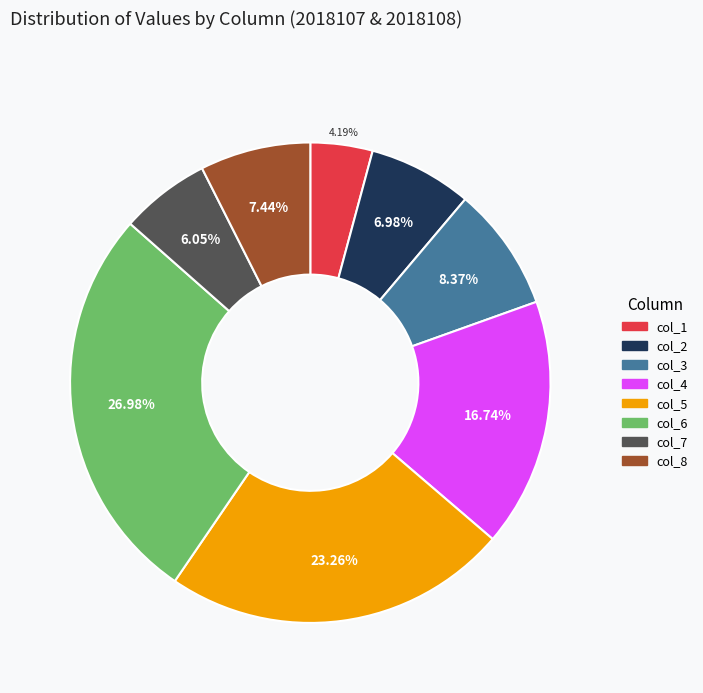

What percentage is the col_2 slice, to the nearest percent?

7%